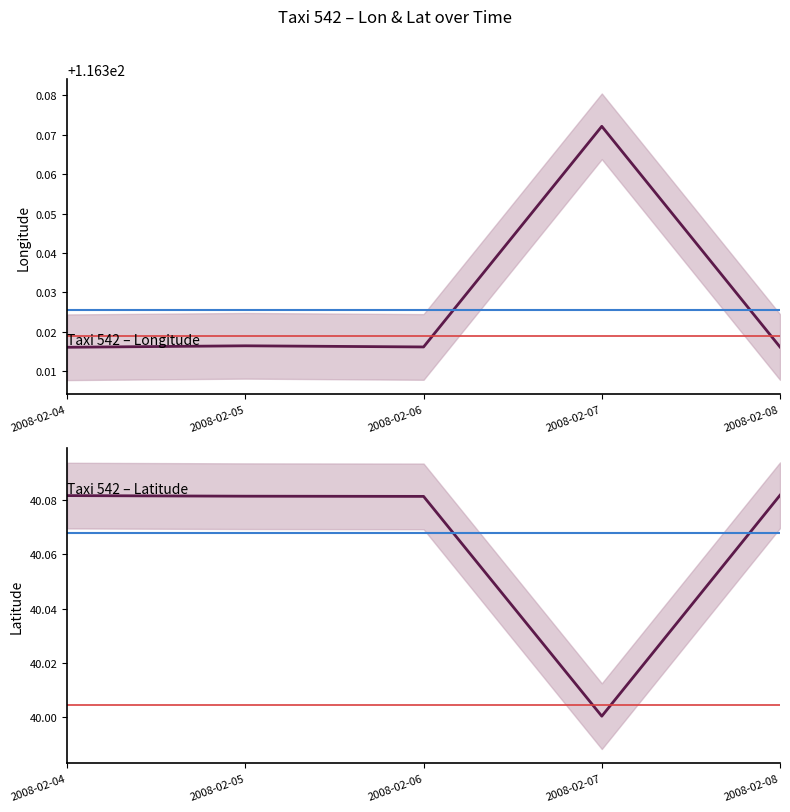

True or false: lon has a value of 36.4 at 2008-02-05.

False